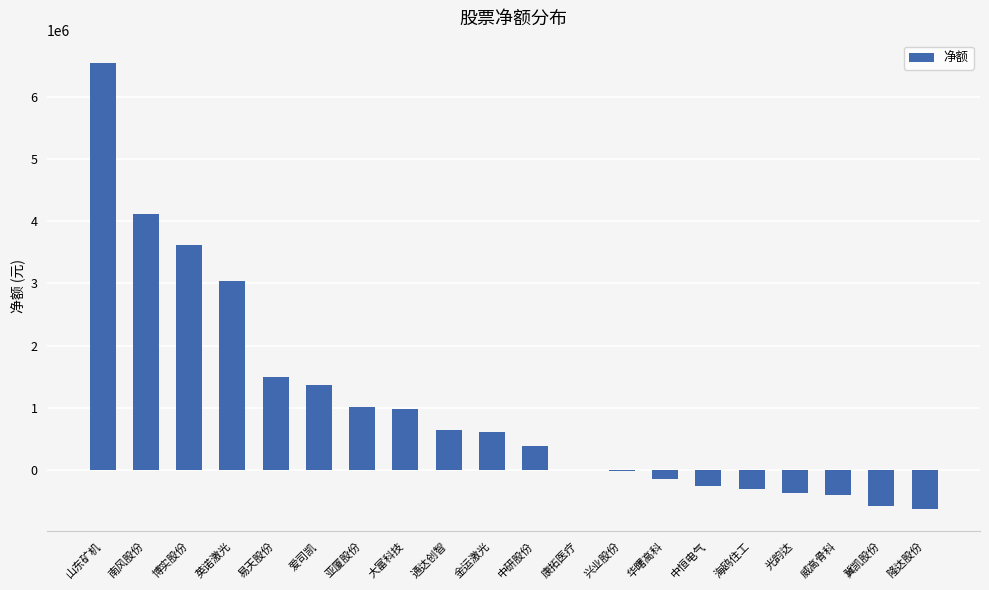

Which category has the highest value across all series?

山东矿机